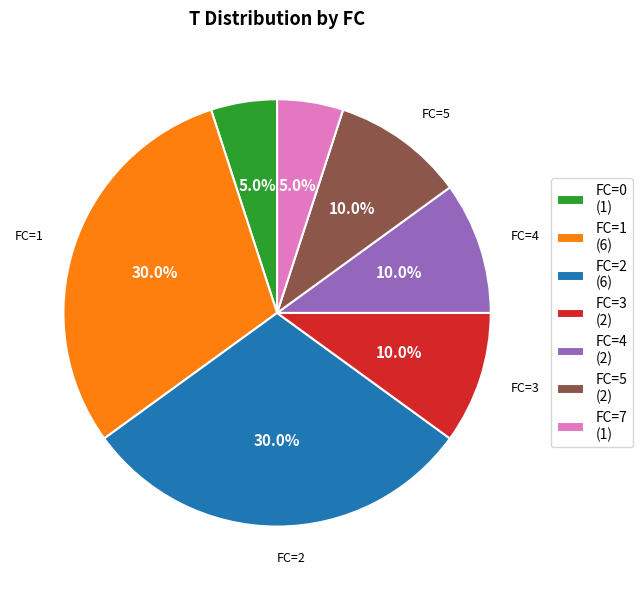

Combined, what portion of the pie is FC=2 (6) and FC=4 (2)?

40.0%